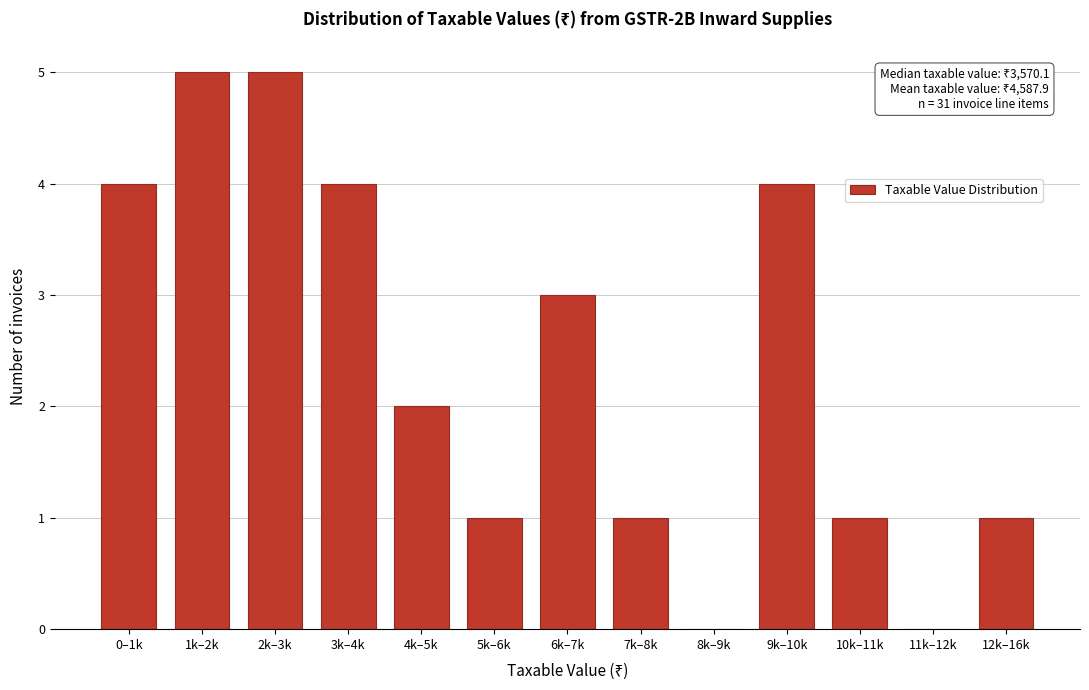

What is the greatest value displayed?

5